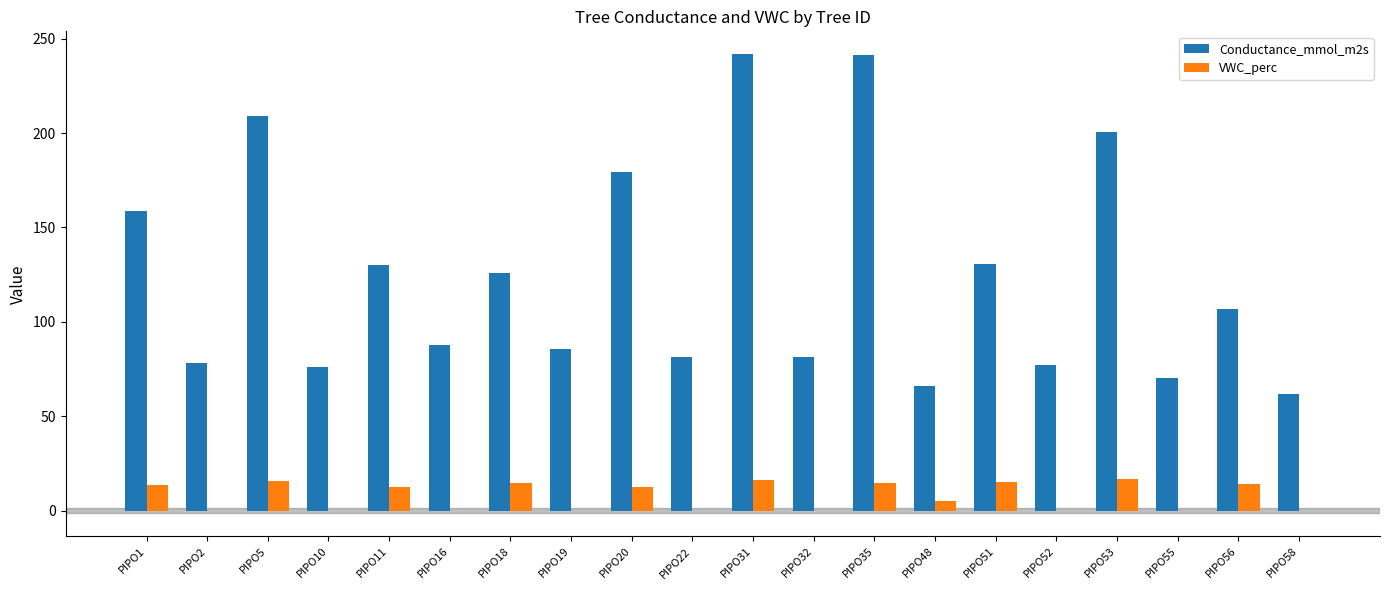

What is the maximum value shown in the chart?

241.7